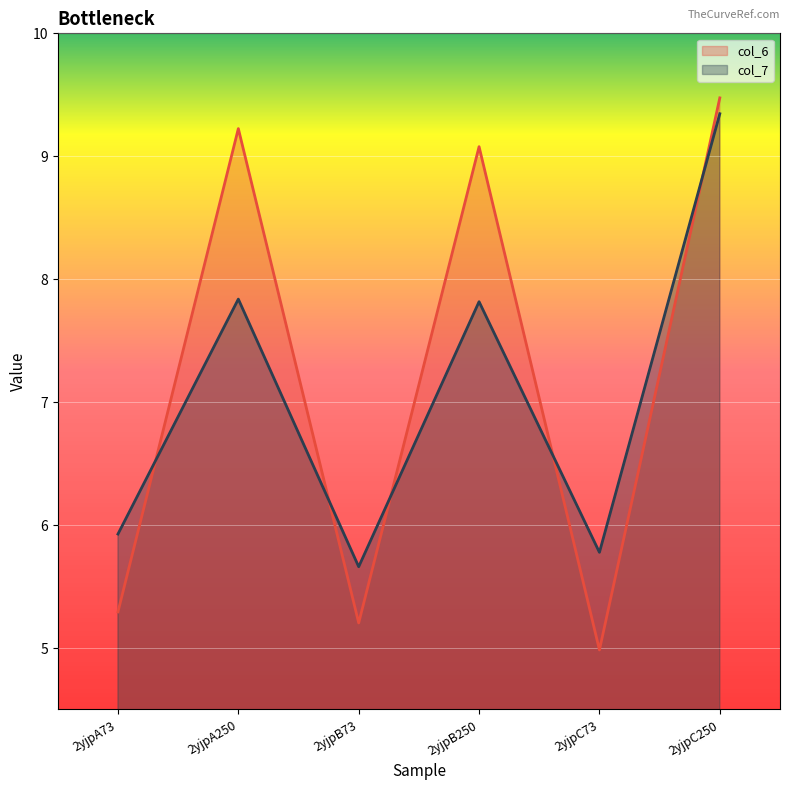

Reading left to right, extract all data points from this chart.

col_6: 2yjpA73=5.3	2yjpA250=9.2	2yjpB73=5.2	2yjpB250=9.1	2yjpC73=5.0	2yjpC250=9.5
col_7: 2yjpA73=5.9	2yjpA250=7.8	2yjpB73=5.7	2yjpB250=7.8	2yjpC73=5.8	2yjpC250=9.3